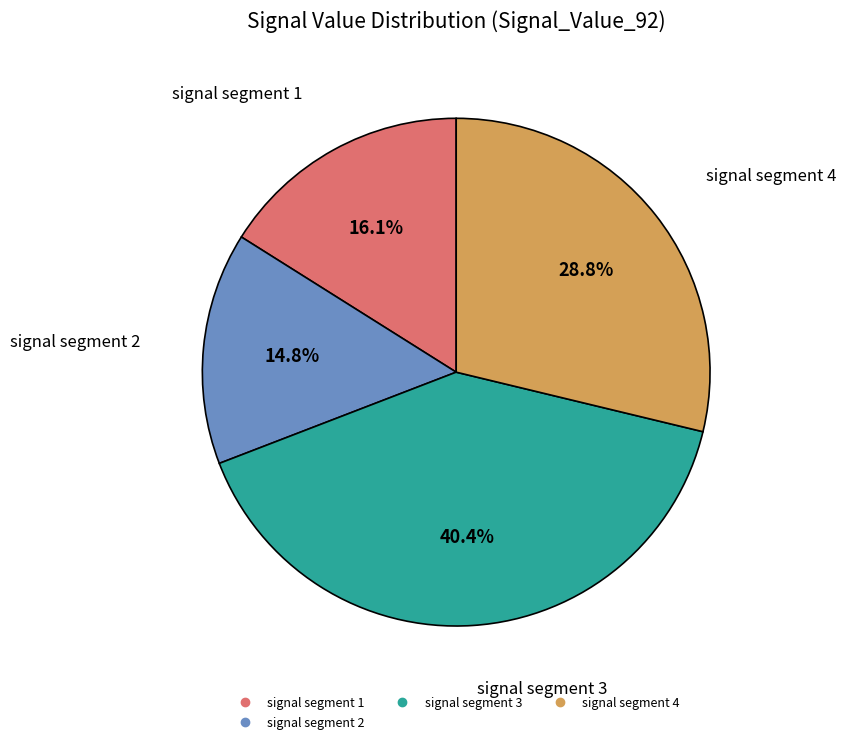

Does any single category account for the majority?

No